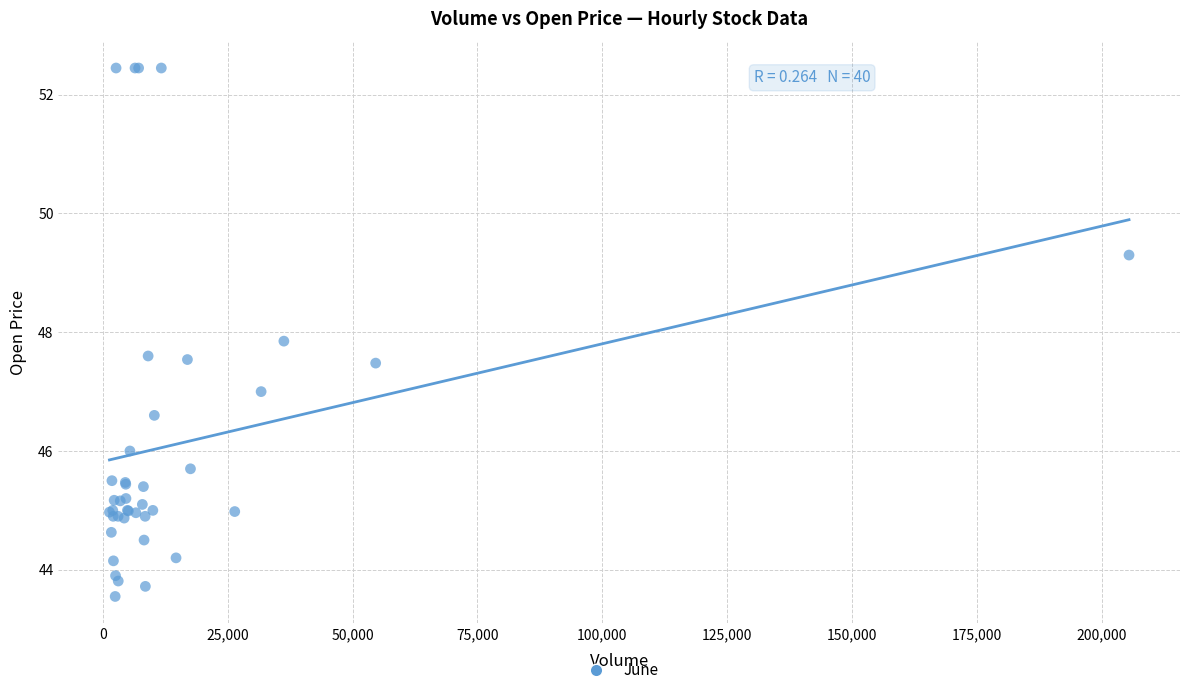

What Y value in the scatter plot is closest to 48?

47.8